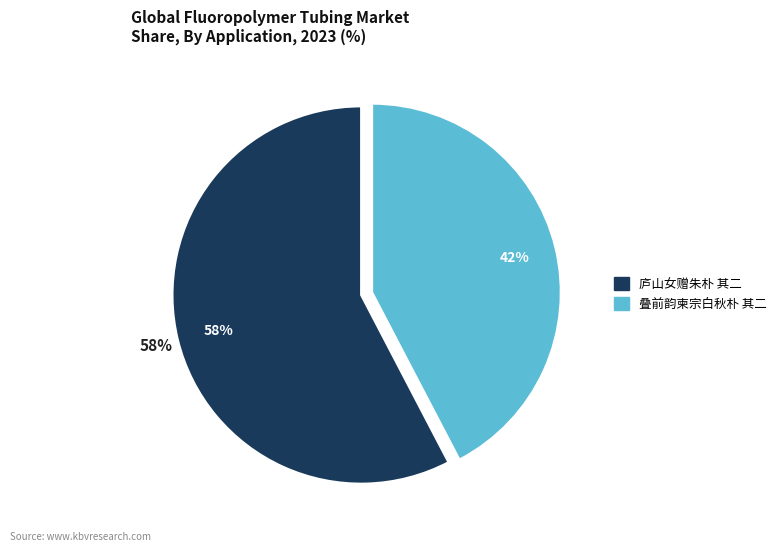

To the nearest percent, what percentage of the pie is 庐山女赠朱朴 其二?

58%